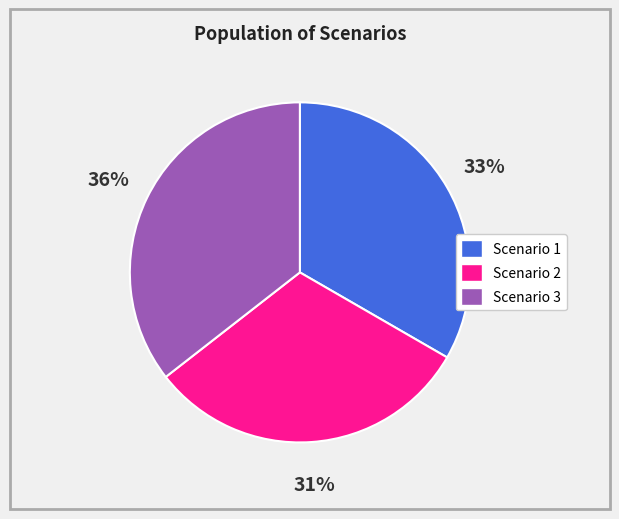

Do Scenario 2 and Scenario 1 together represent more than half of the pie?

Yes